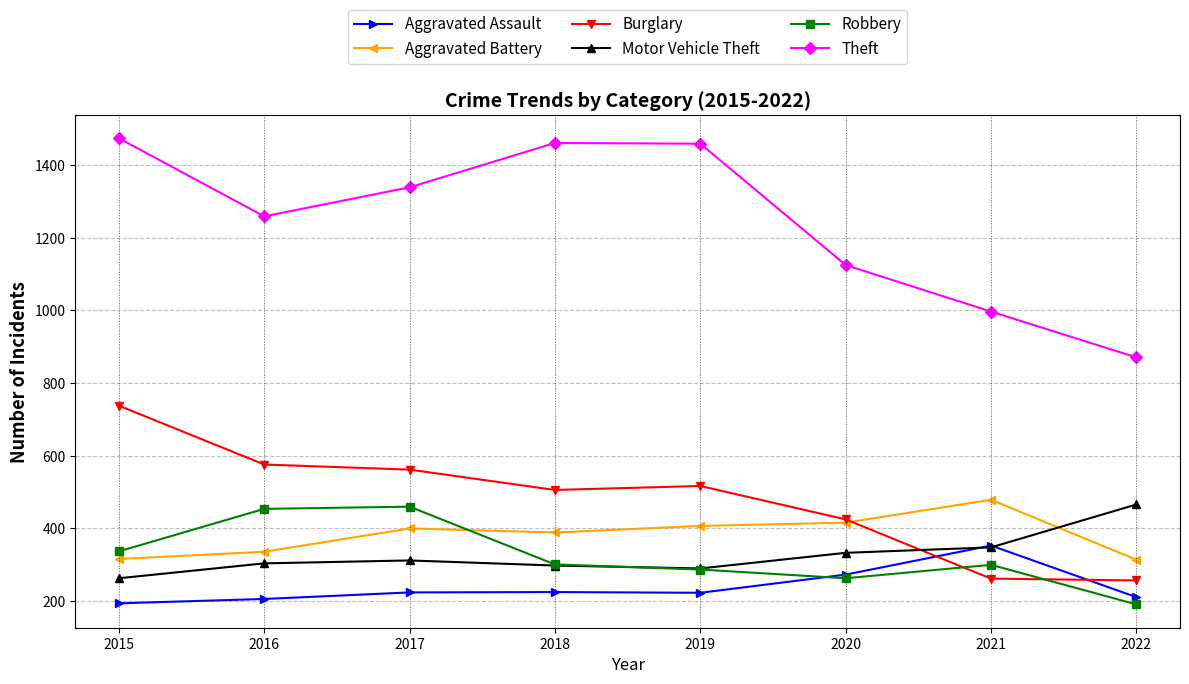

Which series has the widest spread of values?

Theft